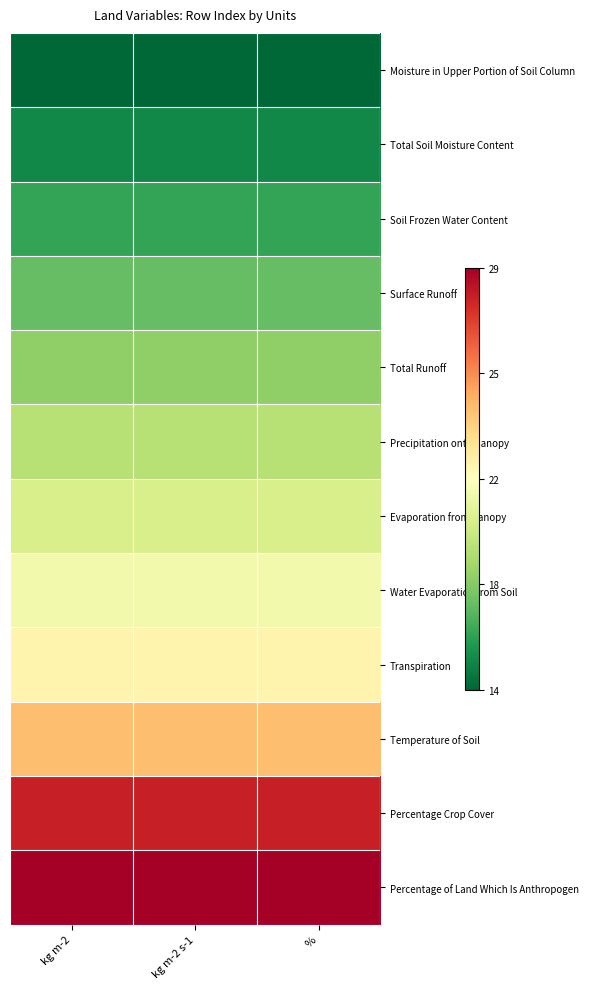

Reading left to right, what are all the values shown in this chart?

Moisture in Upper Portion of Soil Column: kg m-2=14	kg m-2 s-1=14	%=14
Total Soil Moisture Content: kg m-2=15	kg m-2 s-1=15	%=15
Soil Frozen Water Content: kg m-2=16	kg m-2 s-1=16	%=16
Surface Runoff: kg m-2=17	kg m-2 s-1=17	%=17
Total Runoff: kg m-2=18	kg m-2 s-1=18	%=18
Precipitation onto Canopy: kg m-2=19	kg m-2 s-1=19	%=19
Evaporation from Canopy: kg m-2=20	kg m-2 s-1=20	%=20
Water Evaporation from Soil: kg m-2=21	kg m-2 s-1=21	%=21
Transpiration: kg m-2=22	kg m-2 s-1=22	%=22
Temperature of Soil: kg m-2=24	kg m-2 s-1=24	%=24
Percentage Crop Cover: kg m-2=28	kg m-2 s-1=28	%=28
Percentage of Land Which Is Anthropogen: kg m-2=29	kg m-2 s-1=29	%=29